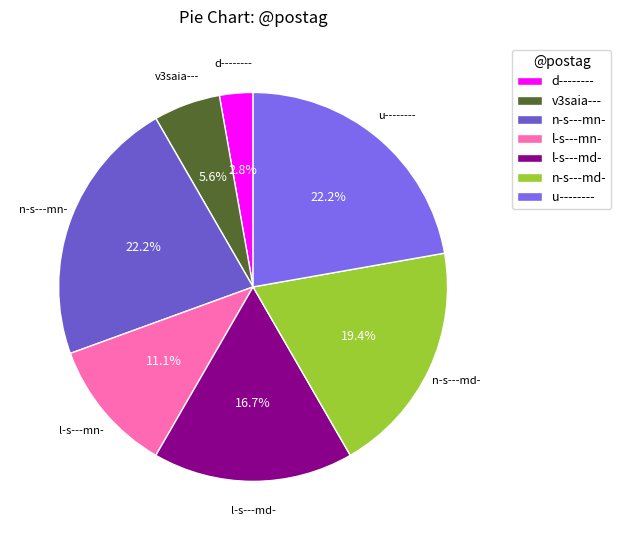

How much of the chart is everything except n-s---mn-?

77.8%